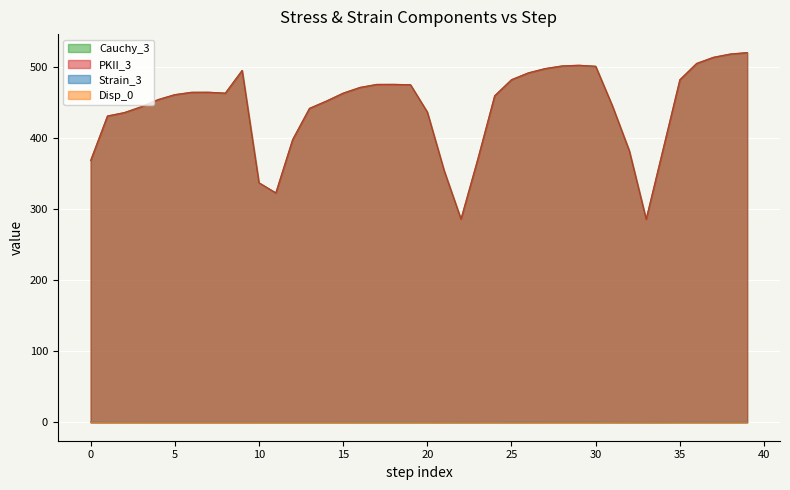

Which series has the widest spread of values?

Cauchy_3